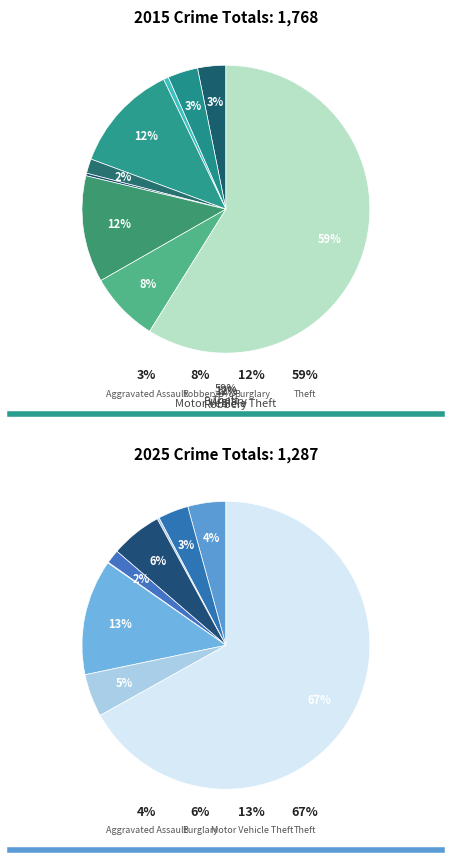

Rank the series by their average value, from highest to lowest.

values_2015, values_2025